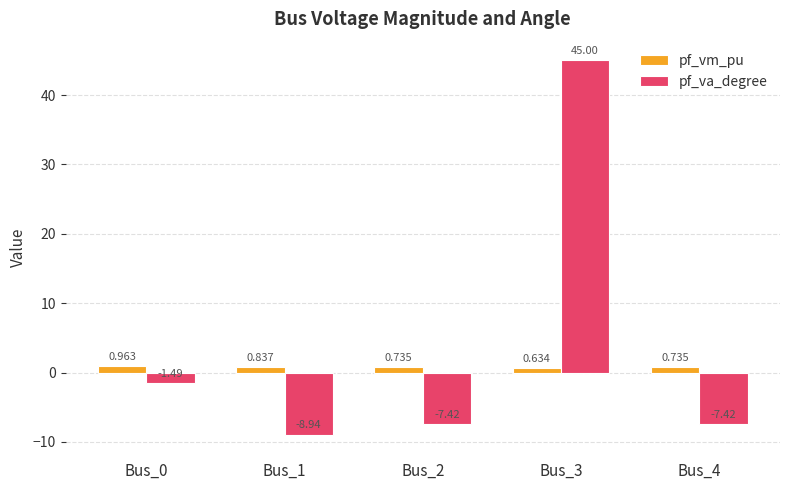

What is the sum of all pf_vm_pu values?

3.9